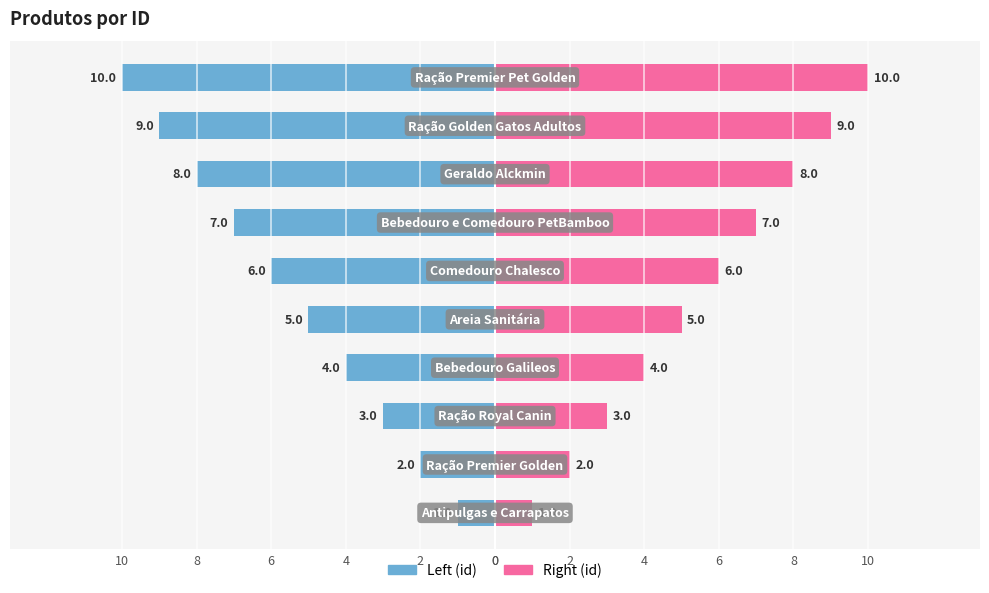

At how many categories does at least one series exceed 0?

10